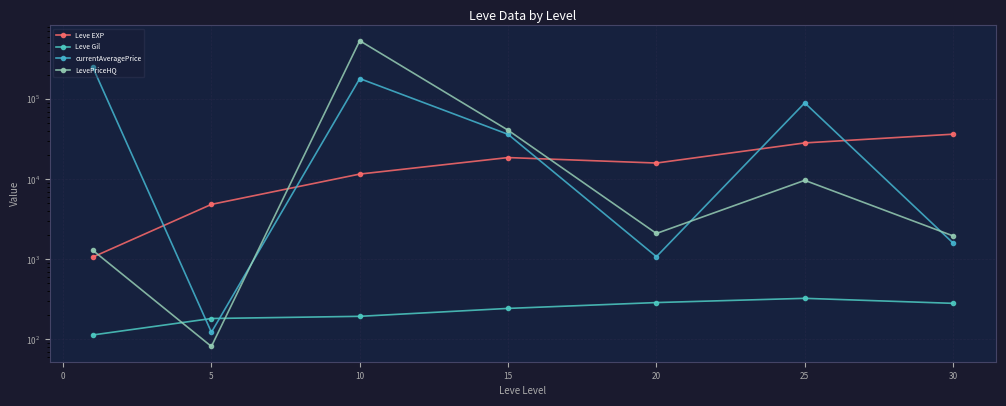

What are all the series names shown in the legend?

Leve EXP, Leve Gil, currentAveragePrice, LevePriceHQ